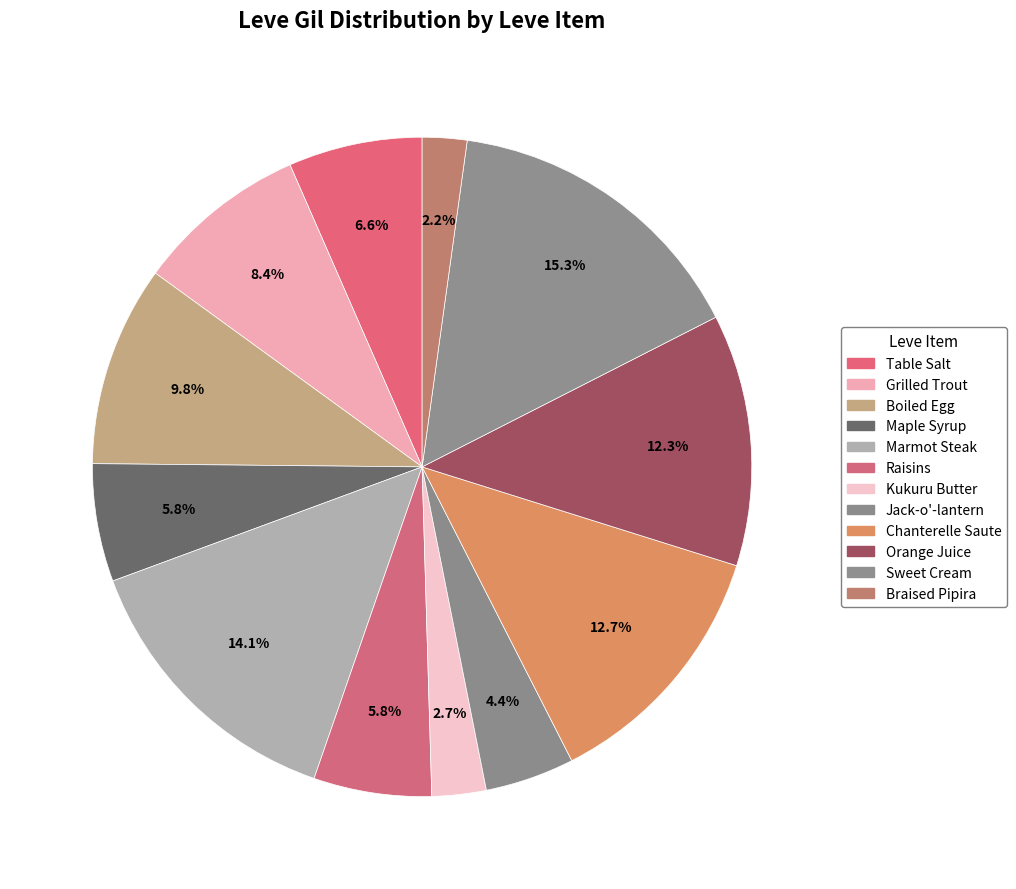

Is the sum of Boiled Egg and Maple Syrup greater than half?

No